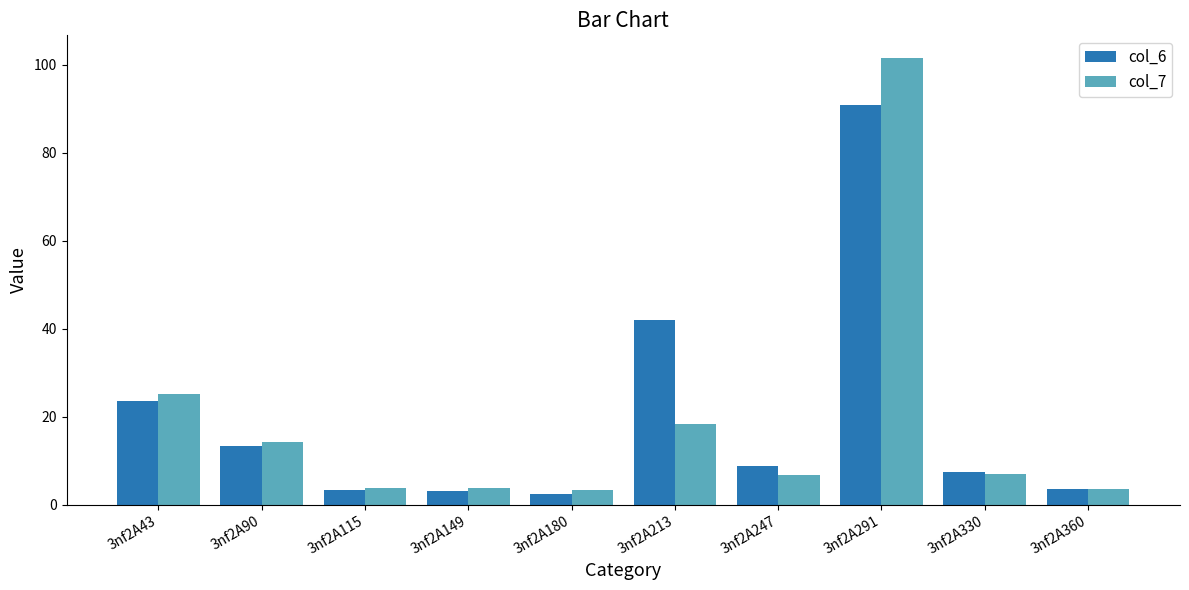

Between 3nf2A149 and 3nf2A330, which series saw the biggest shift?

col_6